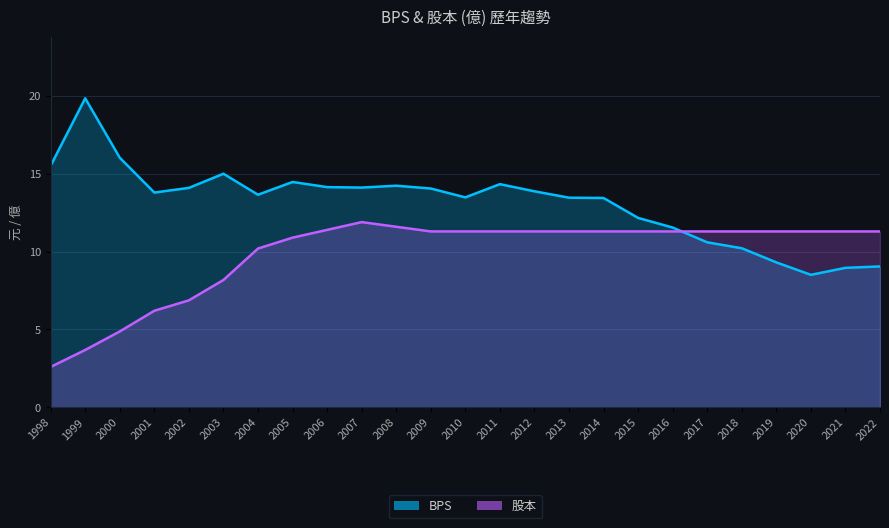

True or false: 股本 has more than 1 points higher than both neighbors.

False